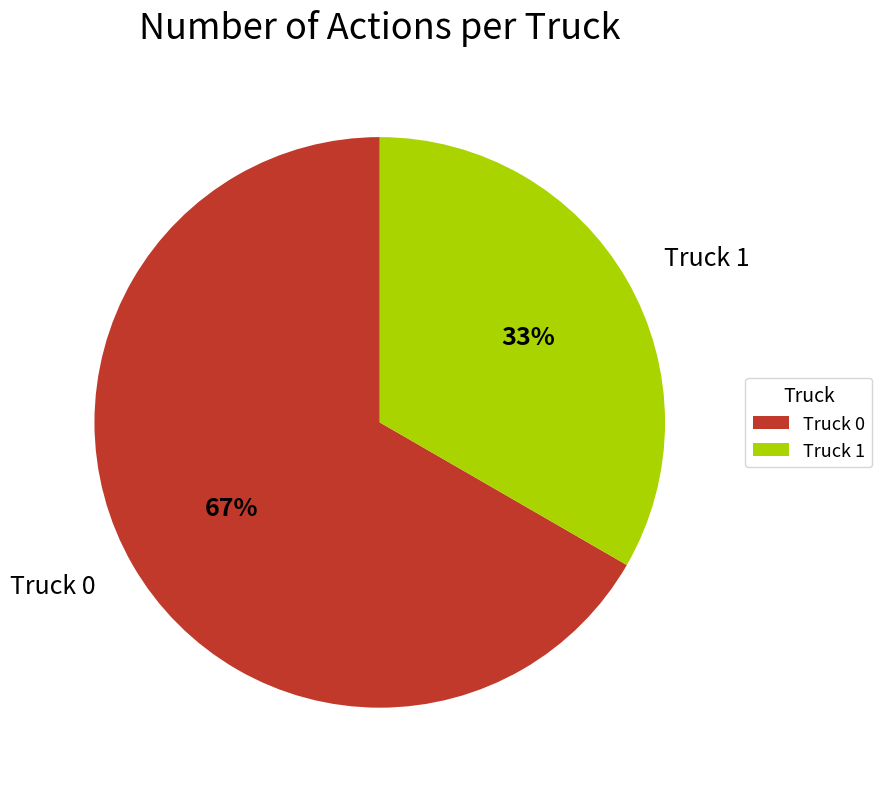

Rank the categories by value from lowest to highest.

Truck 1, Truck 0